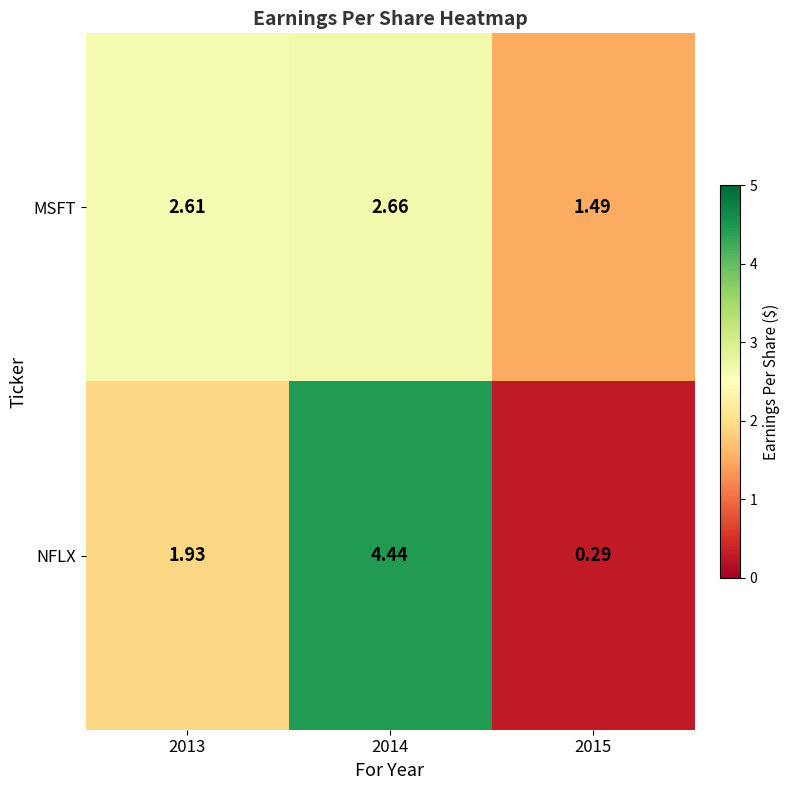

Count the number of categories in the chart.

3